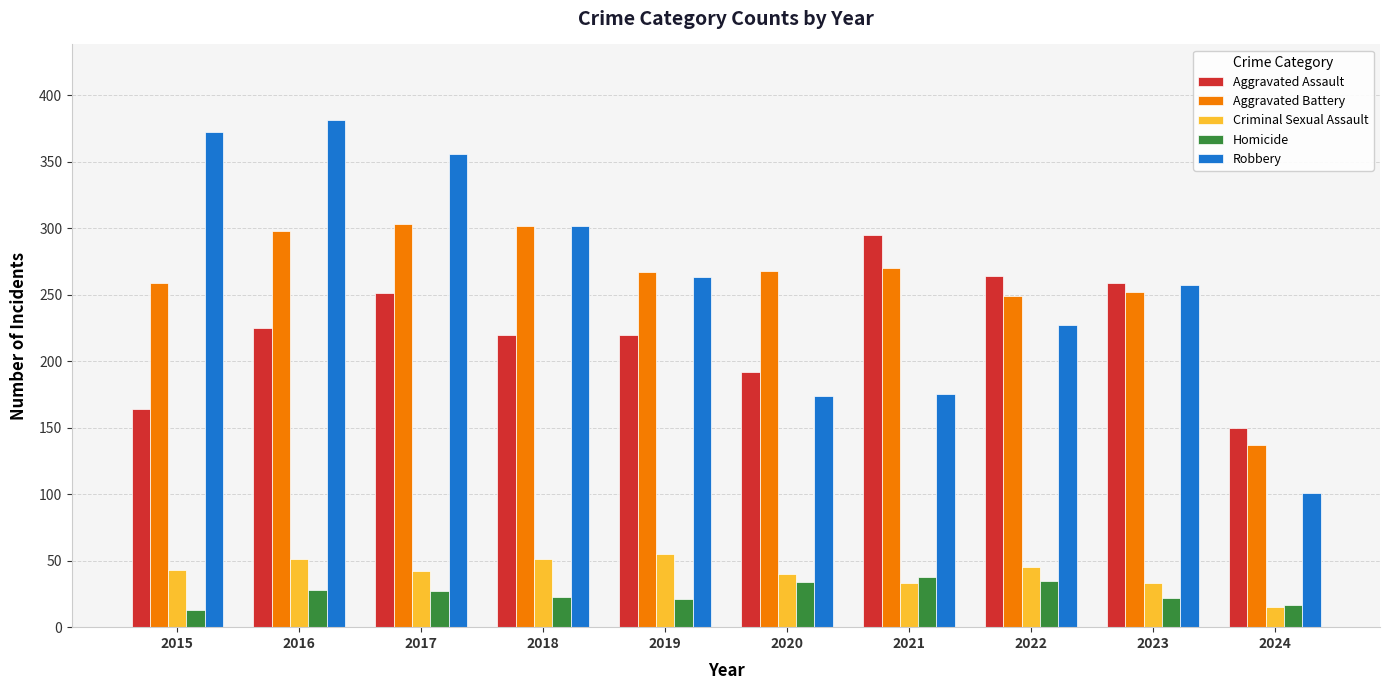

Which series changed the most between 2017 and 2019?

Robbery